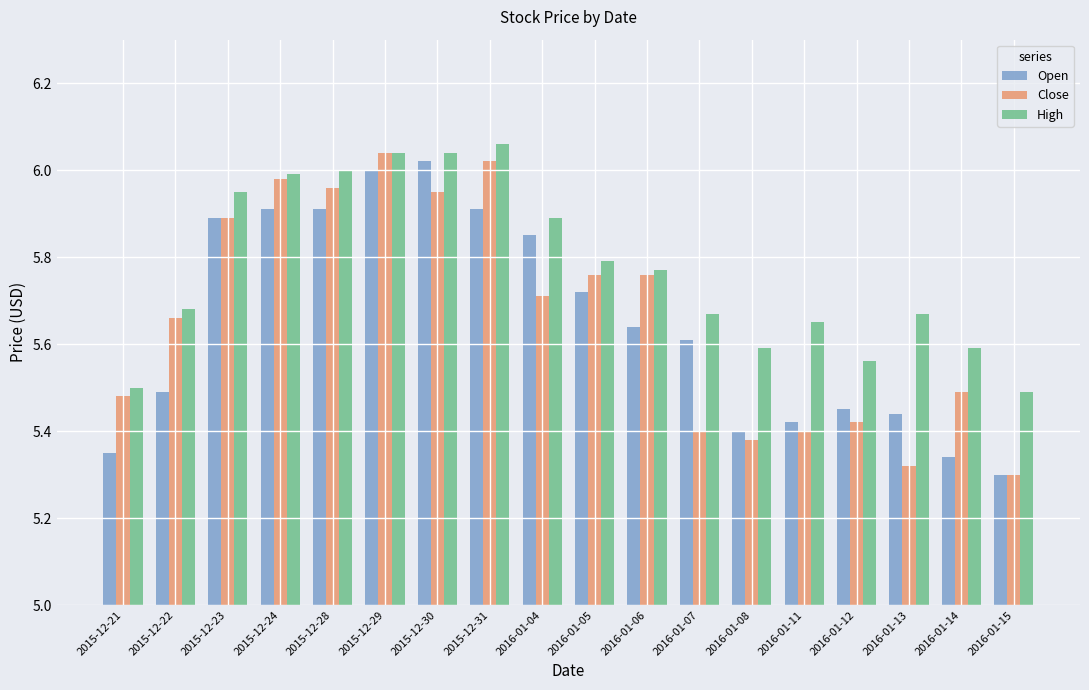

Count the number of data series in this chart.

3